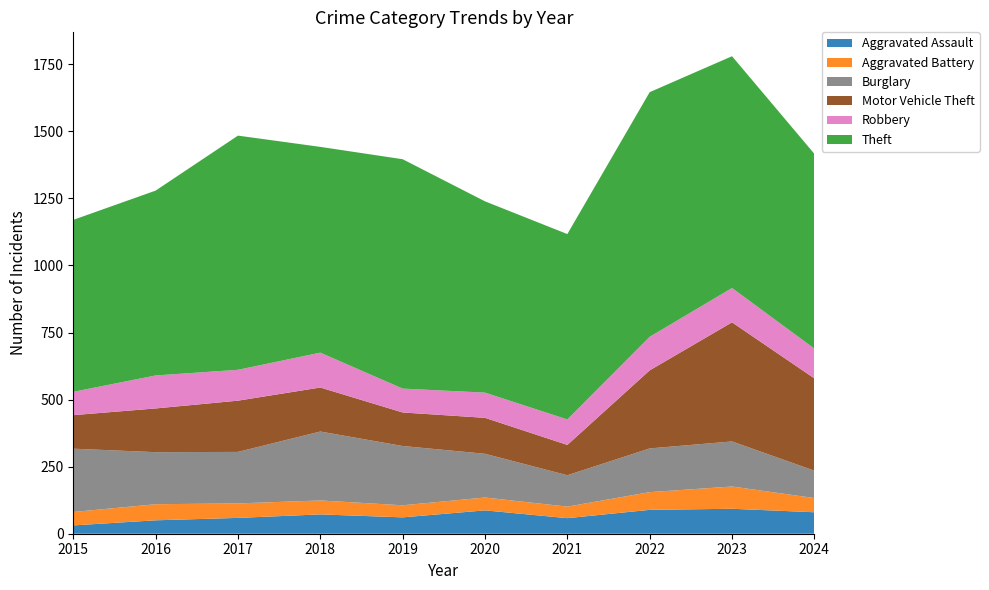

Reading right to left, what are all the values shown in this chart?

Aggravated Assault: 2024=80	2023=93	2022=89	2021=58	2020=87	2019=61	2018=72	2017=59	2016=50	2015=31
Aggravated Battery: 2024=53	2023=83	2022=66	2021=43	2020=48	2019=45	2018=52	2017=54	2016=60	2015=50
Burglary: 2024=102	2023=168	2022=163	2021=117	2020=163	2019=221	2018=257	2017=192	2016=194	2015=236
Motor Vehicle Theft: 2024=344	2023=444	2022=291	2021=113	2020=134	2019=125	2018=164	2017=191	2016=163	2015=125
Robbery: 2024=111	2023=128	2022=125	2021=95	2020=94	2019=89	2018=130	2017=115	2016=123	2015=87
Theft: 2024=726	2023=864	2022=912	2021=691	2020=713	2019=855	2018=767	2017=873	2016=689	2015=641